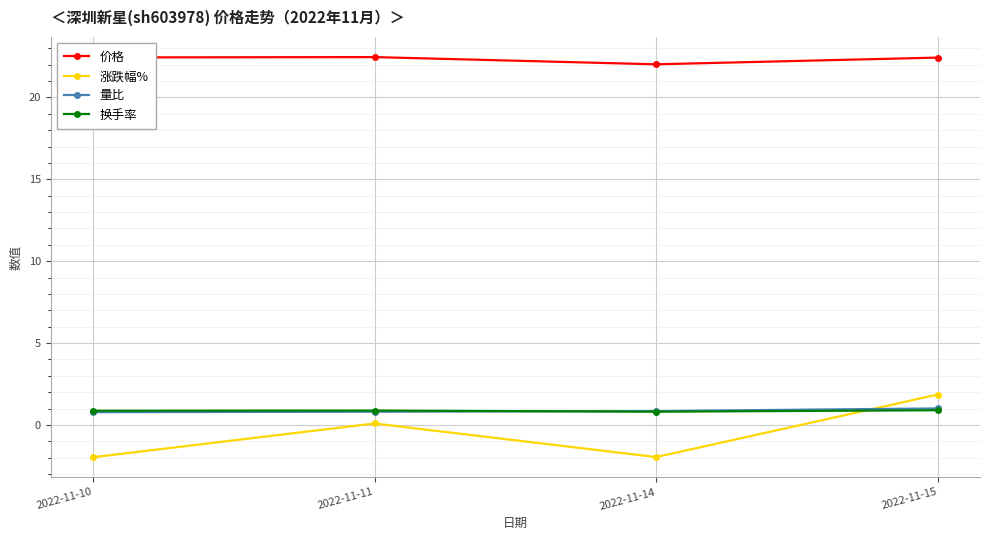

At which category is the sum across all series the highest?

2022-11-15